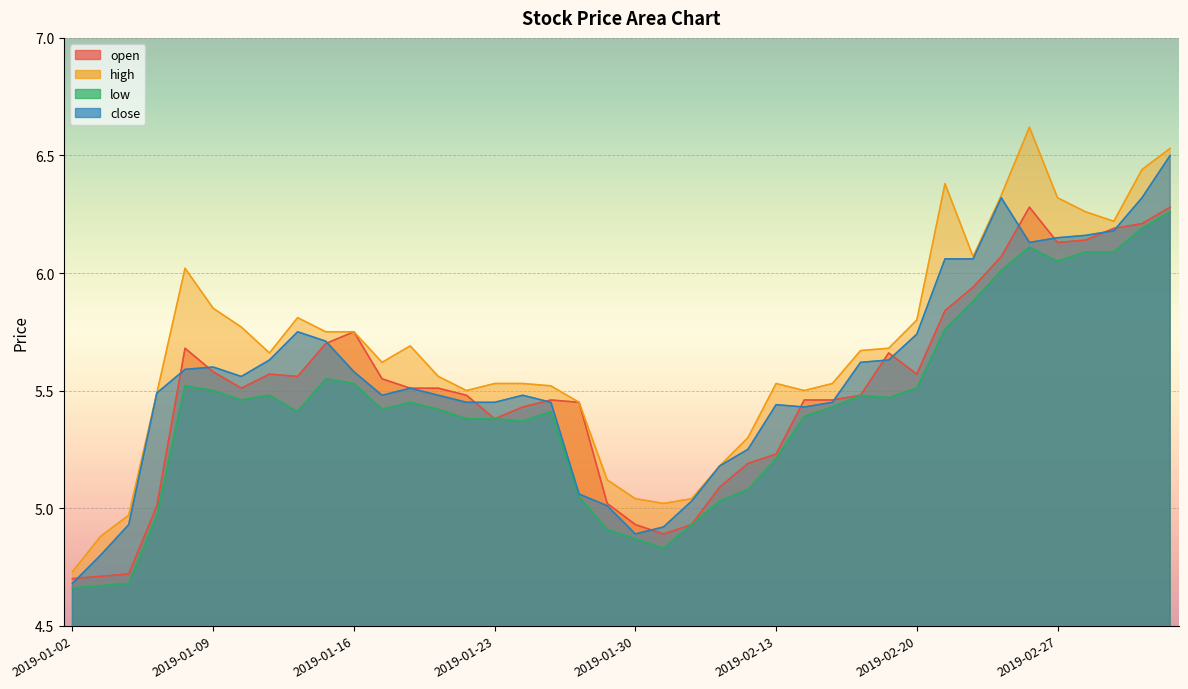

Reading right to left, extract all data points from this chart.

open: 2019-03-05=6.3	2019-03-04=6.2	2019-03-01=6.2	2019-02-28=6.1	2019-02-27=6.1	2019-02-26=6.3	2019-02-25=6.1	2019-02-22=5.9	2019-02-21=5.8	2019-02-20=5.6	2019-02-19=5.7	2019-02-18=5.5	2019-02-15=5.5	2019-02-14=5.5	2019-02-13=5.2	2019-02-12=5.2	2019-02-11=5.1	2019-02-01=4.9	2019-01-31=4.9	2019-01-30=4.9	2019-01-29=5.0	2019-01-28=5.5	2019-01-25=5.5	2019-01-24=5.4	2019-01-23=5.4	2019-01-22=5.5	2019-01-21=5.5	2019-01-18=5.5	2019-01-17=5.5	2019-01-16=5.8	2019-01-15=5.7	2019-01-14=5.6	2019-01-11=5.6	2019-01-10=5.5	2019-01-09=5.6	2019-01-08=5.7	2019-01-07=5.0	2019-01-04=4.7	2019-01-03=4.7	2019-01-02=4.7
high: 2019-03-05=6.5	2019-03-04=6.4	2019-03-01=6.2	2019-02-28=6.3	2019-02-27=6.3	2019-02-26=6.6	2019-02-25=6.3	2019-02-22=6.1	2019-02-21=6.4	2019-02-20=5.8	2019-02-19=5.7	2019-02-18=5.7	2019-02-15=5.5	2019-02-14=5.5	2019-02-13=5.5	2019-02-12=5.3	2019-02-11=5.2	2019-02-01=5.0	2019-01-31=5.0	2019-01-30=5.0	2019-01-29=5.1	2019-01-28=5.5	2019-01-25=5.5	2019-01-24=5.5	2019-01-23=5.5	2019-01-22=5.5	2019-01-21=5.6	2019-01-18=5.7	2019-01-17=5.6	2019-01-16=5.8	2019-01-15=5.8	2019-01-14=5.8	2019-01-11=5.7	2019-01-10=5.8	2019-01-09=5.8	2019-01-08=6.0	2019-01-07=5.5	2019-01-04=5.0	2019-01-03=4.9	2019-01-02=4.7
low: 2019-03-05=6.3	2019-03-04=6.2	2019-03-01=6.1	2019-02-28=6.1	2019-02-27=6.0	2019-02-26=6.1	2019-02-25=6.0	2019-02-22=5.9	2019-02-21=5.8	2019-02-20=5.5	2019-02-19=5.5	2019-02-18=5.5	2019-02-15=5.4	2019-02-14=5.4	2019-02-13=5.2	2019-02-12=5.1	2019-02-11=5.0	2019-02-01=4.9	2019-01-31=4.8	2019-01-30=4.9	2019-01-29=4.9	2019-01-28=5.0	2019-01-25=5.4	2019-01-24=5.4	2019-01-23=5.4	2019-01-22=5.4	2019-01-21=5.4	2019-01-18=5.5	2019-01-17=5.4	2019-01-16=5.5	2019-01-15=5.5	2019-01-14=5.4	2019-01-11=5.5	2019-01-10=5.5	2019-01-09=5.5	2019-01-08=5.5	2019-01-07=5.0	2019-01-04=4.7	2019-01-03=4.7	2019-01-02=4.7
close: 2019-03-05=6.5	2019-03-04=6.3	2019-03-01=6.2	2019-02-28=6.2	2019-02-27=6.2	2019-02-26=6.1	2019-02-25=6.3	2019-02-22=6.1	2019-02-21=6.1	2019-02-20=5.7	2019-02-19=5.6	2019-02-18=5.6	2019-02-15=5.5	2019-02-14=5.4	2019-02-13=5.4	2019-02-12=5.2	2019-02-11=5.2	2019-02-01=5.0	2019-01-31=4.9	2019-01-30=4.9	2019-01-29=5.0	2019-01-28=5.1	2019-01-25=5.5	2019-01-24=5.5	2019-01-23=5.5	2019-01-22=5.5	2019-01-21=5.5	2019-01-18=5.5	2019-01-17=5.5	2019-01-16=5.6	2019-01-15=5.7	2019-01-14=5.8	2019-01-11=5.6	2019-01-10=5.6	2019-01-09=5.6	2019-01-08=5.6	2019-01-07=5.5	2019-01-04=4.9	2019-01-03=4.8	2019-01-02=4.7